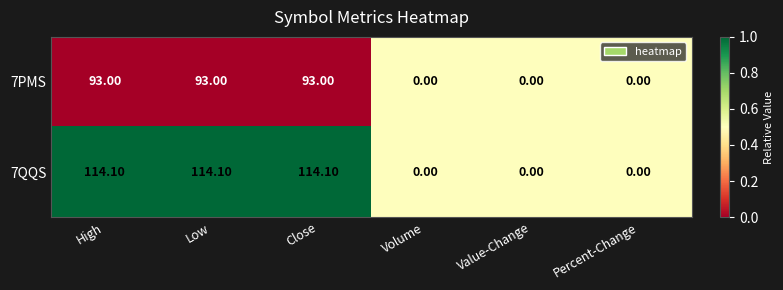

What is the difference between the maximum and second lowest values in the 7PMS series?

93.0